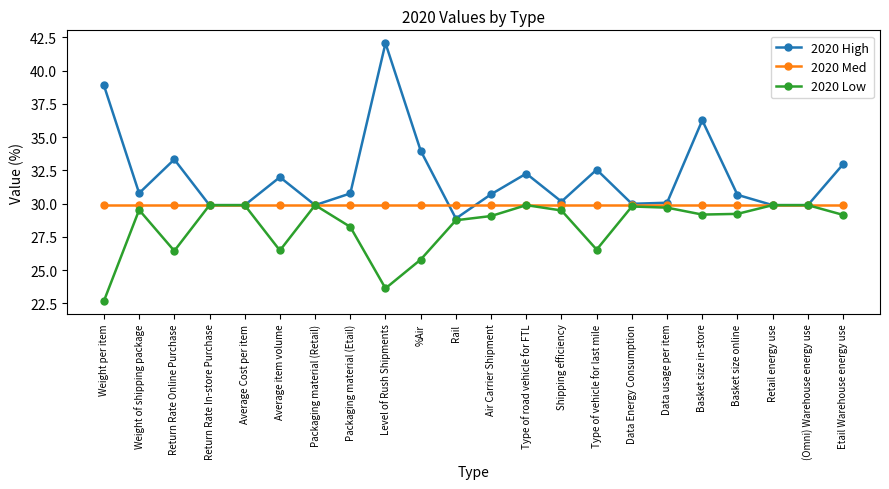

What is the value of the 2020 Med point at the 14th from the left?

29.9